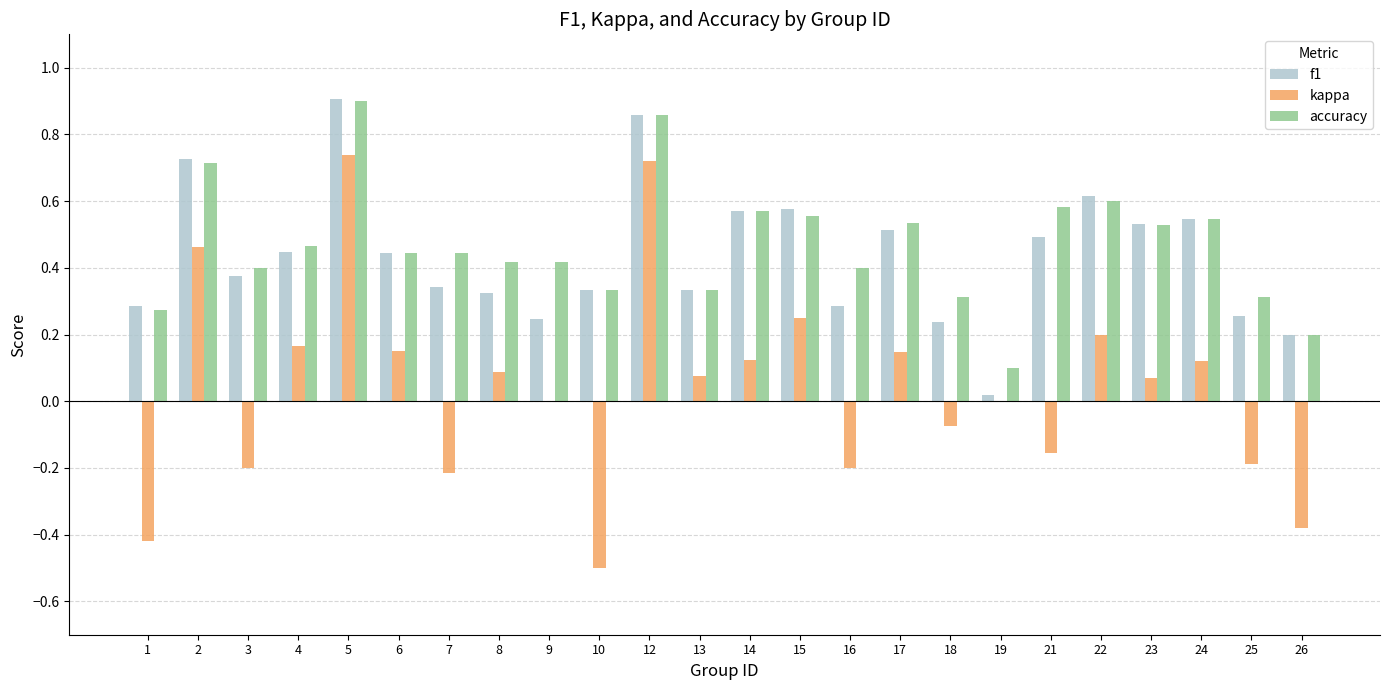

Which series has the largest total across all categories?

accuracy